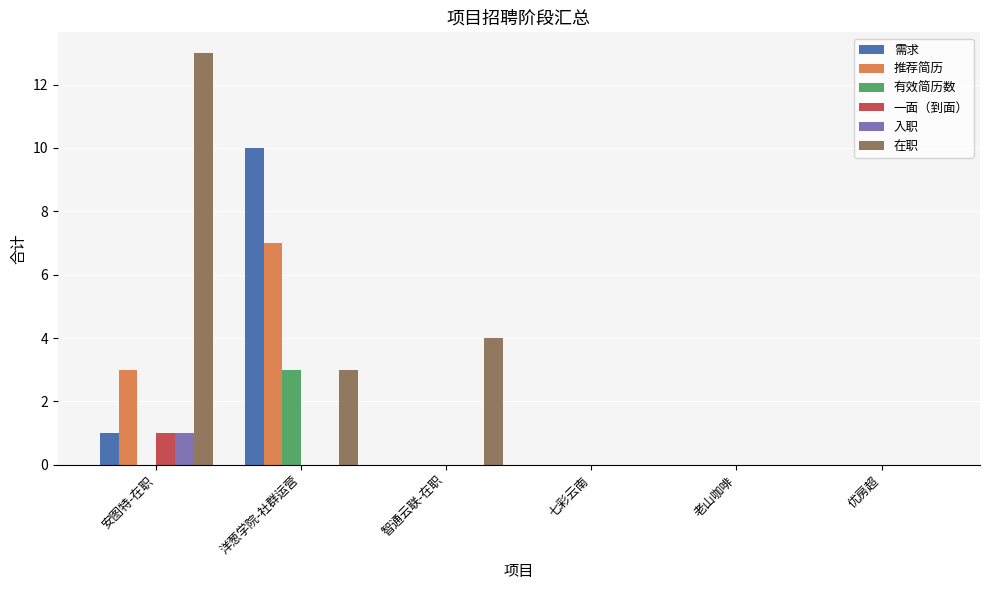

True or false: 在职 has a value of 6 at 老山咖啡.

False